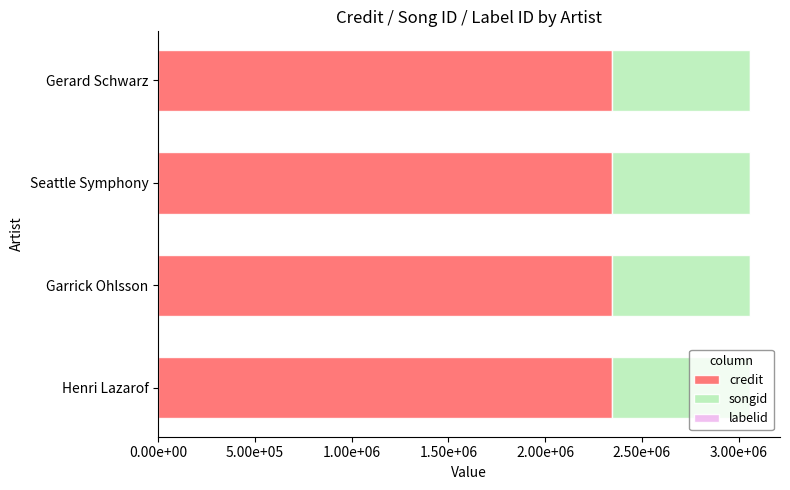

Reading left to right, transcribe all the data shown in this chart.

credit: Henri Lazarof=2343381	Garrick Ohlsson=2343381	Seattle Symphony=2343381	Gerard Schwarz=2343381
songid: Henri Lazarof=716872	Garrick Ohlsson=716872	Seattle Symphony=716872	Gerard Schwarz=716872
labelid: Henri Lazarof=198	Garrick Ohlsson=198	Seattle Symphony=198	Gerard Schwarz=198